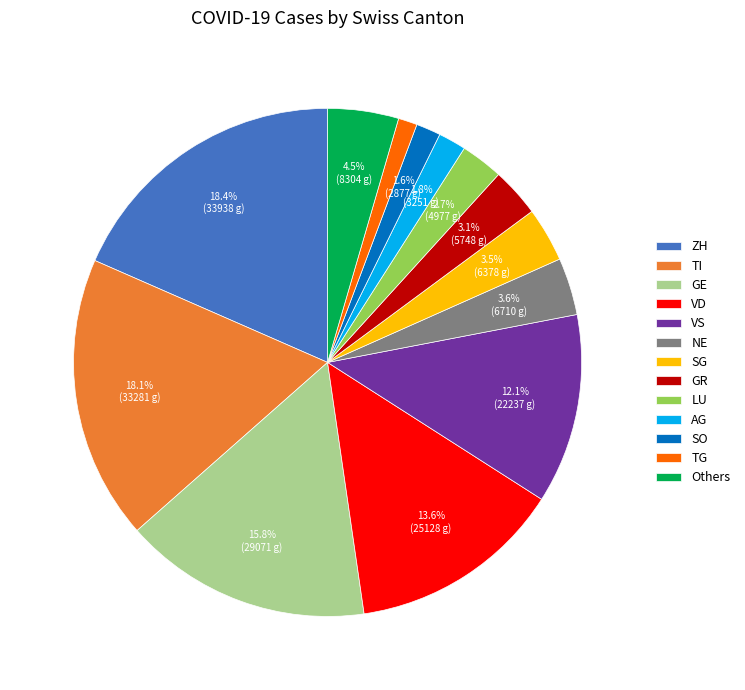

Does any single category account for the majority?

No